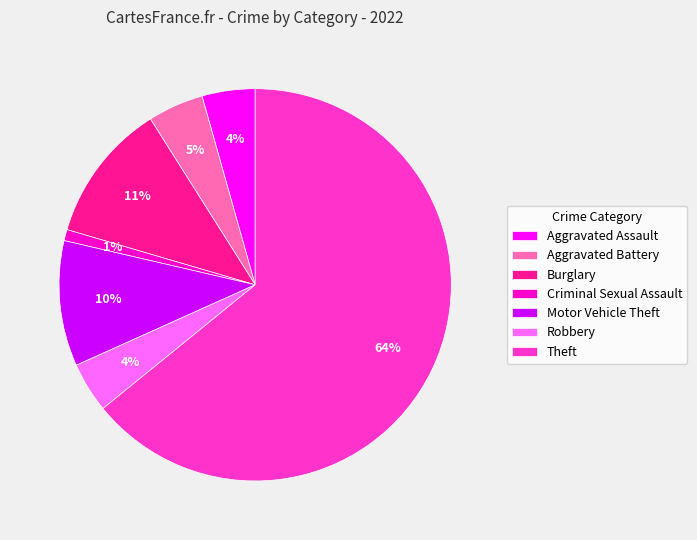

Which slice is the largest?

Theft